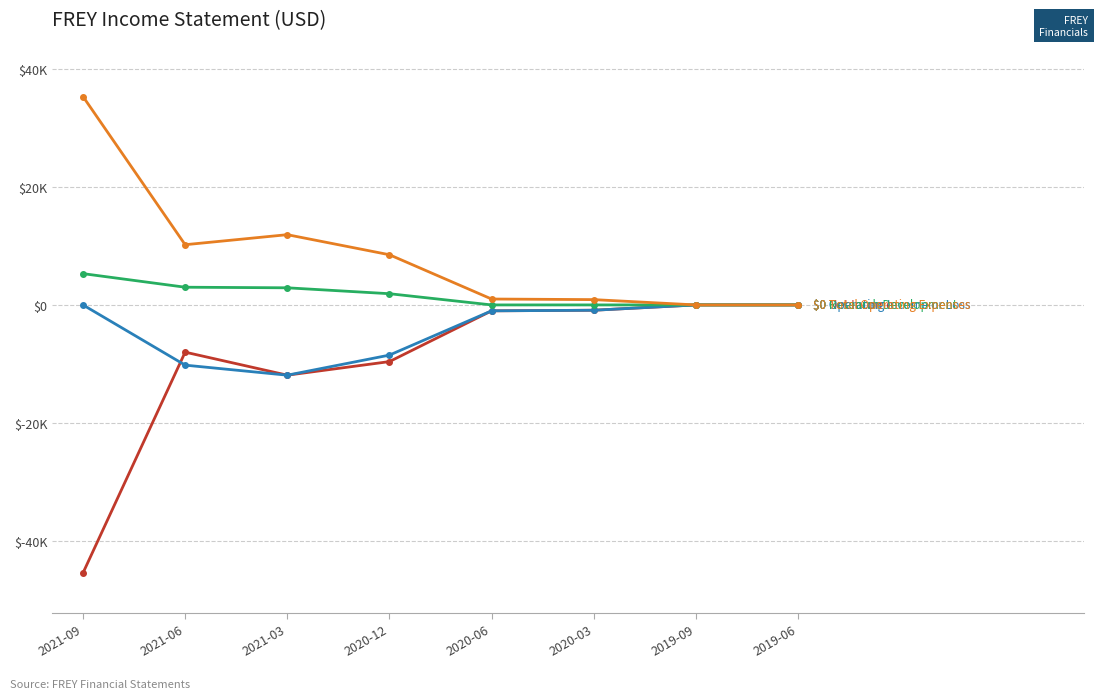

Which label corresponds to the largest value in the chart?

2021-09